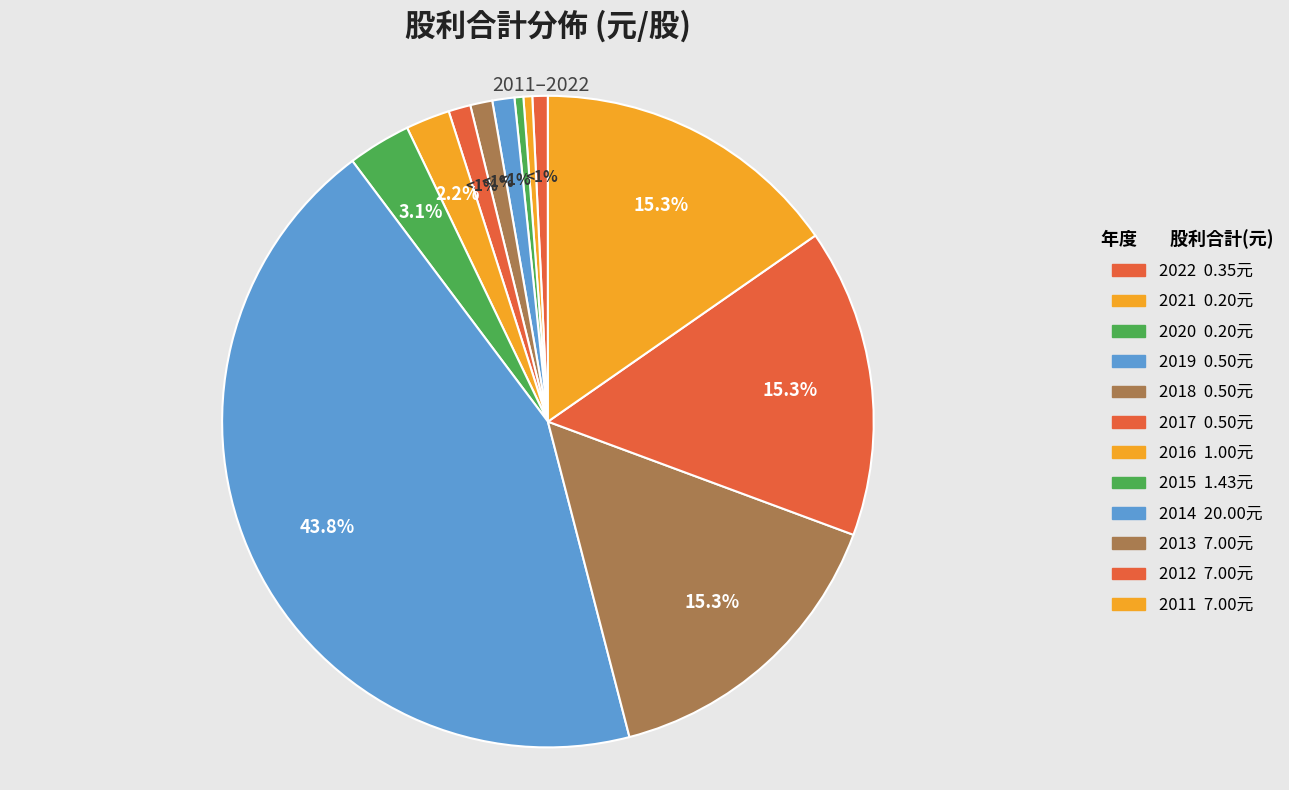

The 2017 slice represents 1% of the pie. True or false?

True